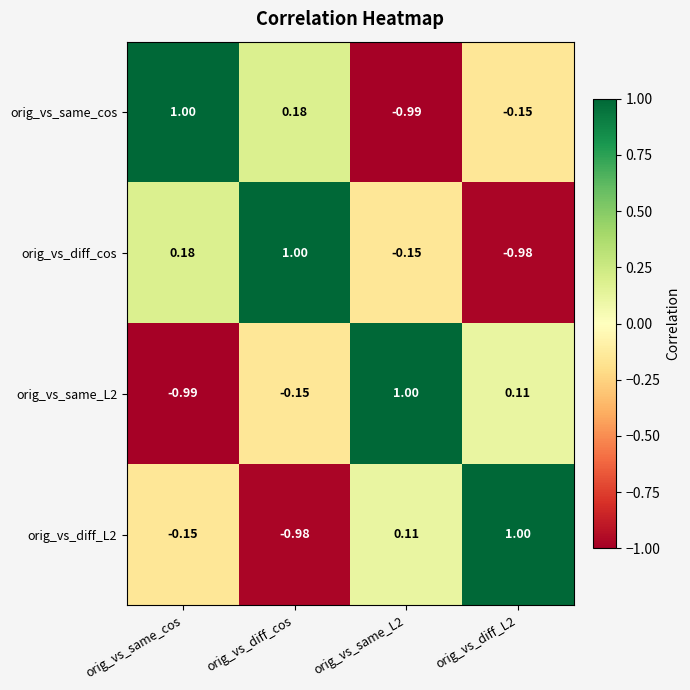

How many series are shown in this chart?

4